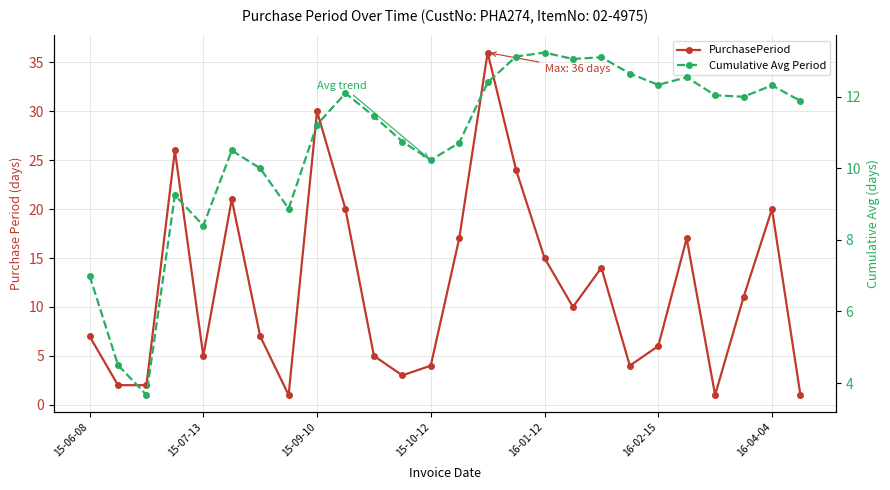

What is the sum of all Cumulative Avg Period values?

279.4